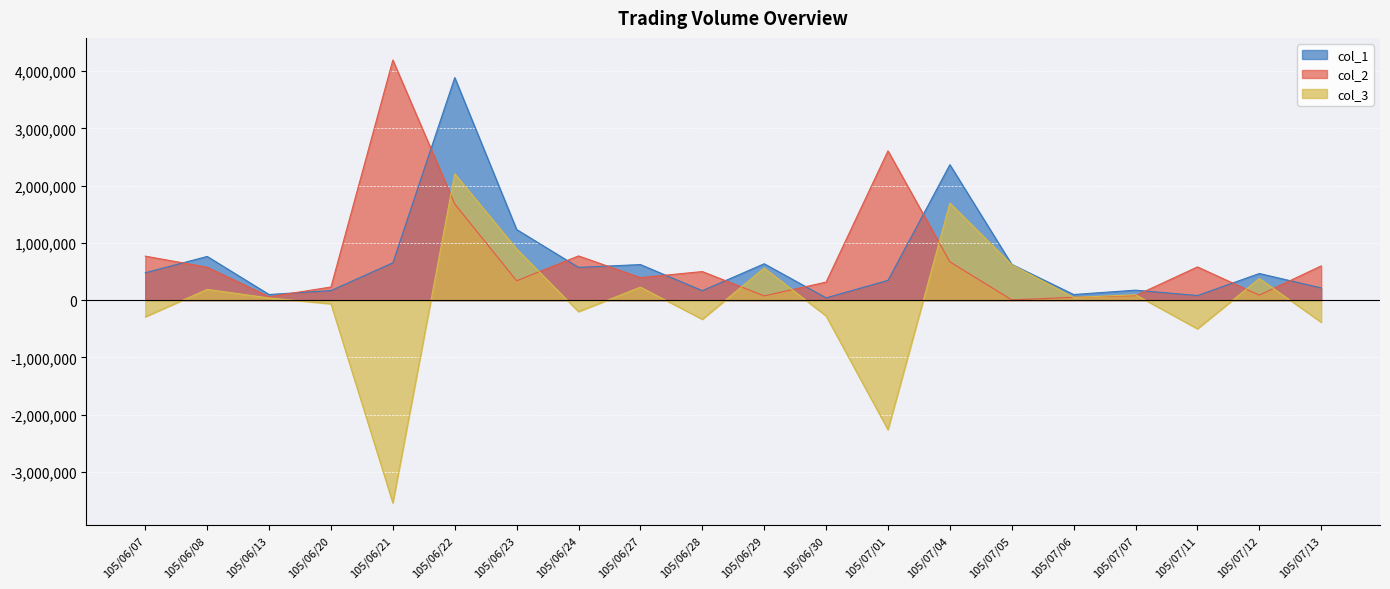

What is the value of the col_2 point at the 13th from the left?

2608000